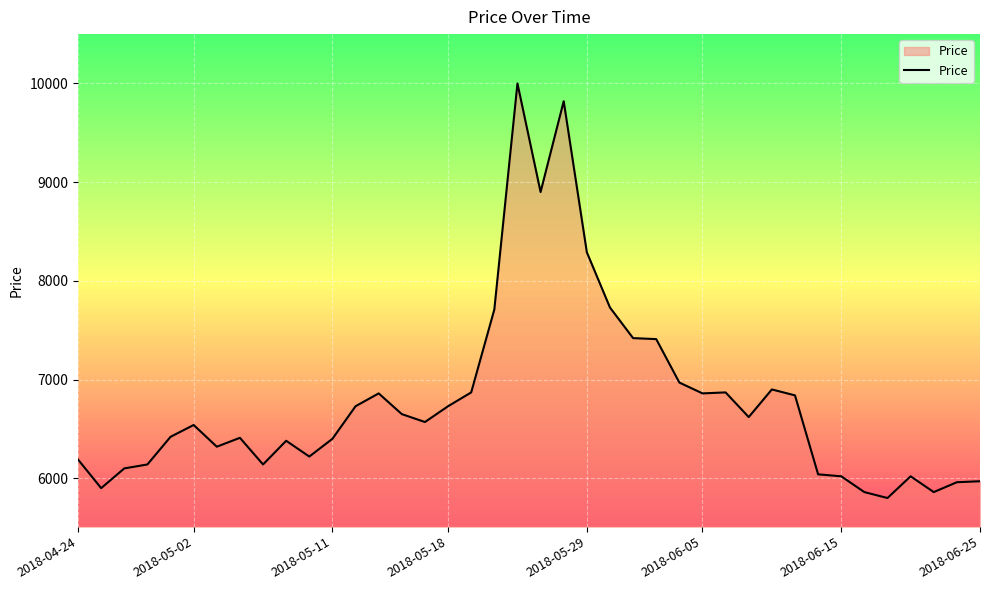

How many distinct data groups are displayed?

1